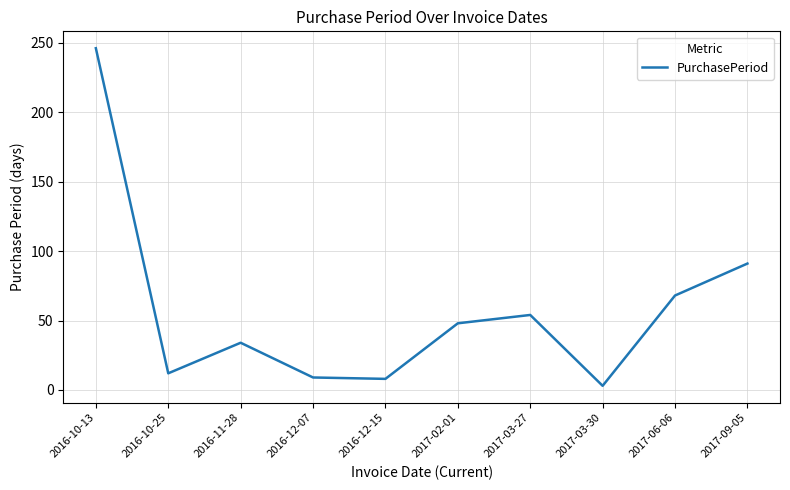

Approximately how many times larger is the value at 2017-09-05 compared to 2016-12-15?

11.4